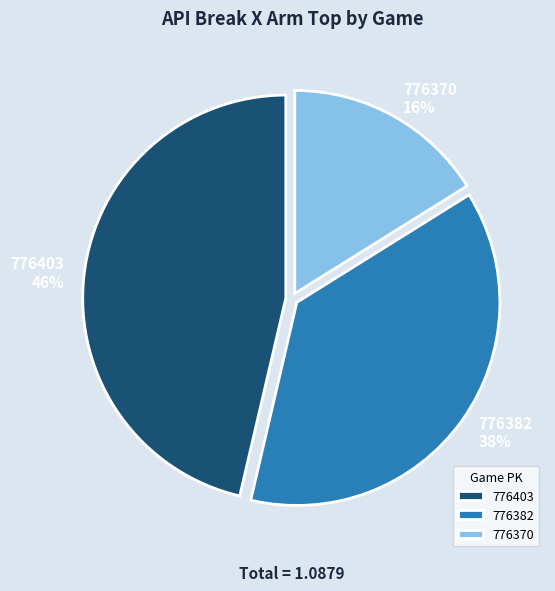

Between 776382 and 776370, which is larger?

776382